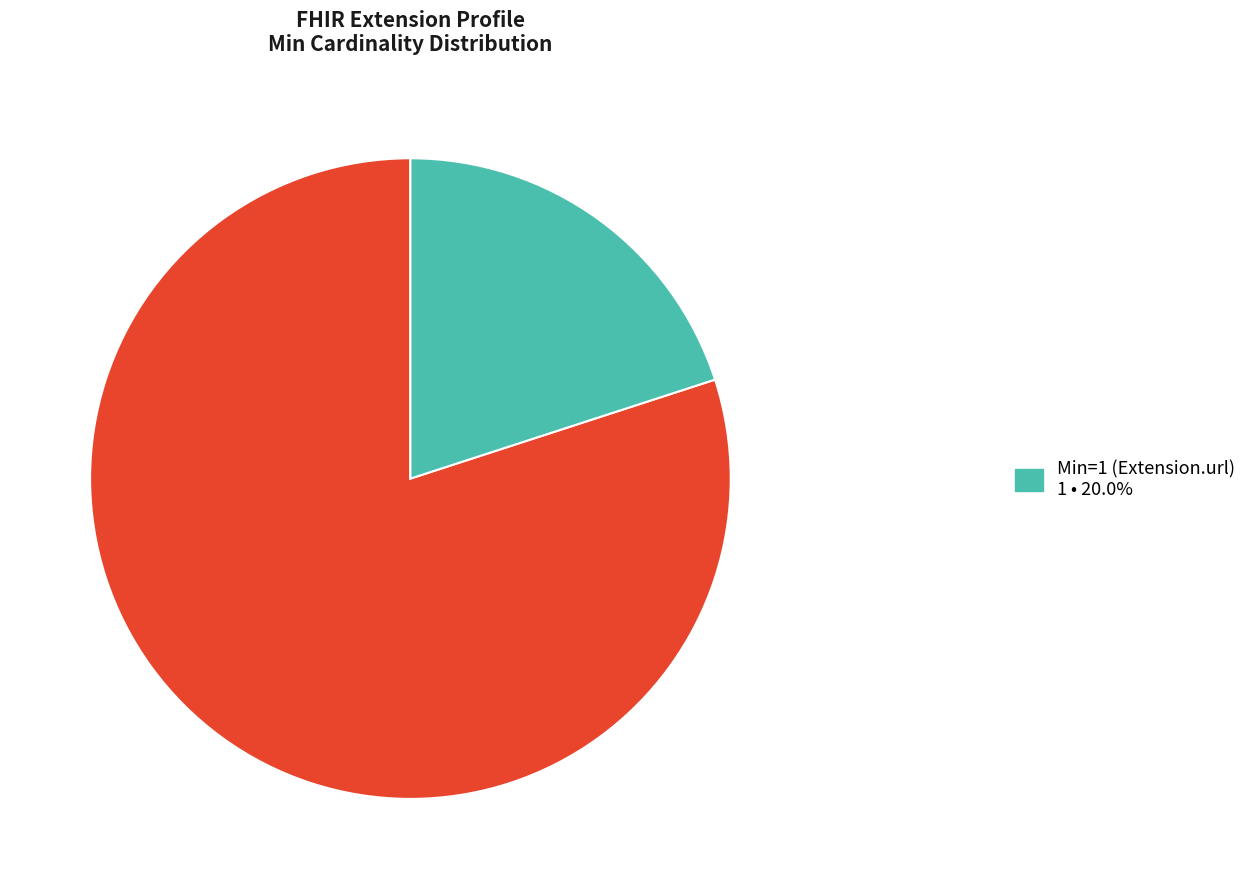

Is there a majority slice in this chart?

Yes